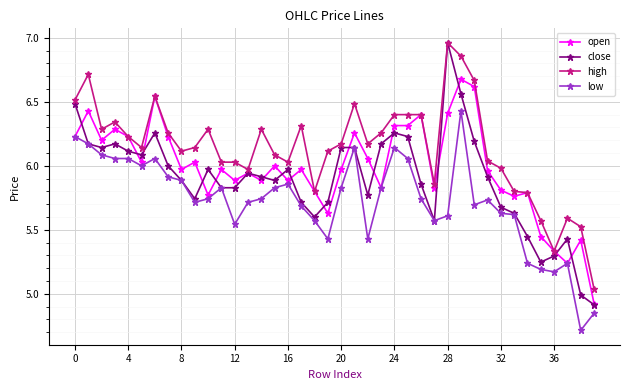

What is the lowest value of the close series?

4.9